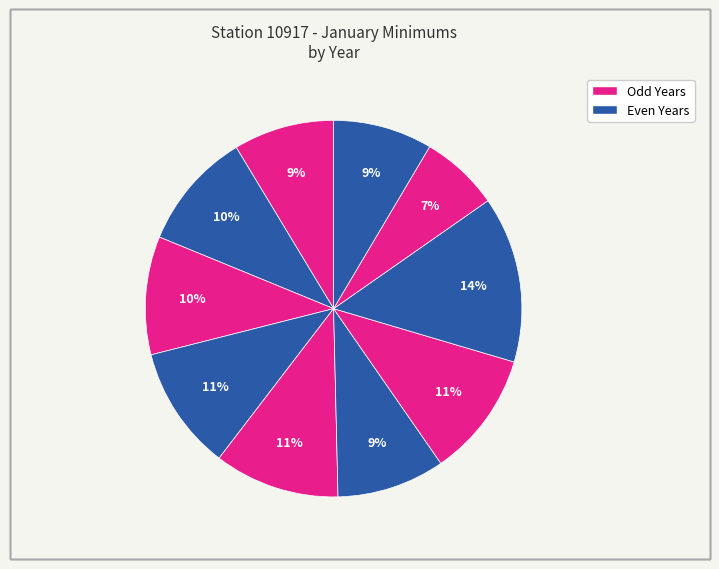

How many segments does this pie chart have?

10